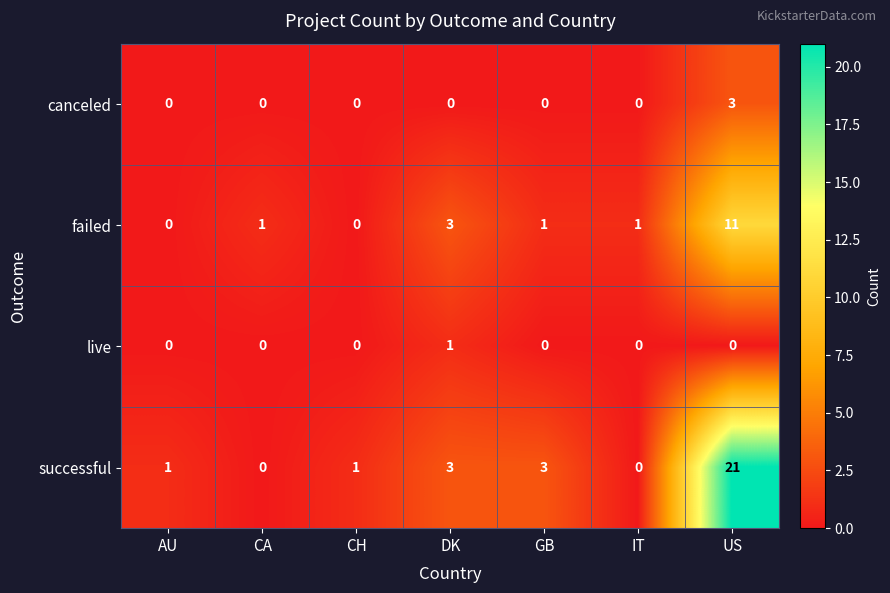

Reading right to left, what are all the values shown in this chart?

canceled: US=3	IT=0	GB=0	DK=0	CH=0	CA=0	AU=0
failed: US=11	IT=1	GB=1	DK=3	CH=0	CA=1	AU=0
live: US=0	IT=0	GB=0	DK=1	CH=0	CA=0	AU=0
successful: US=21	IT=0	GB=3	DK=3	CH=1	CA=0	AU=1